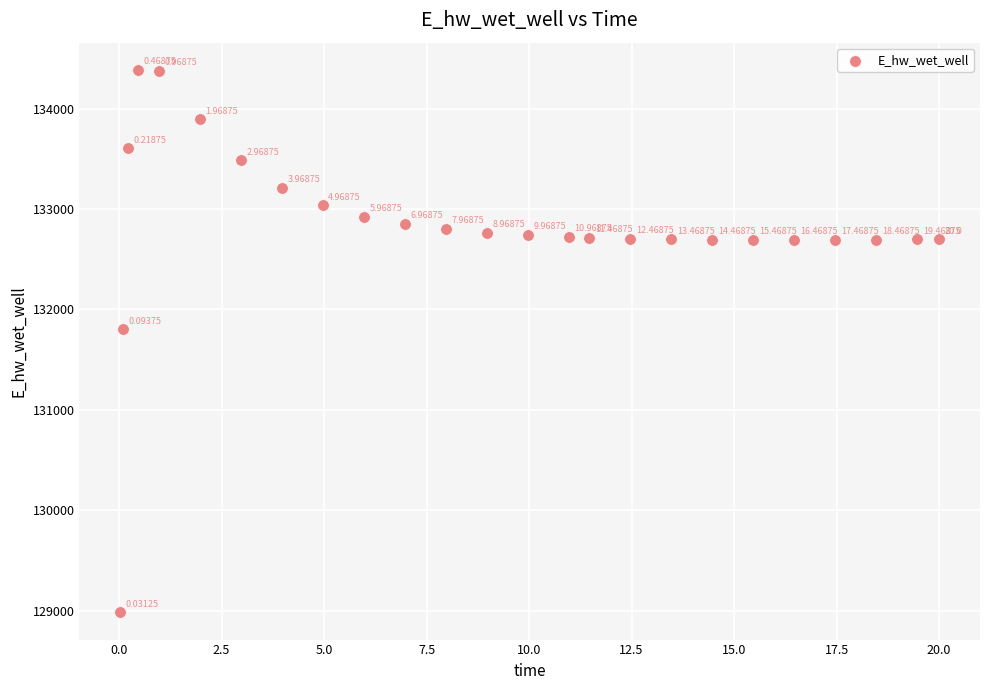

What is the range of X values (max minus min)?

20.0